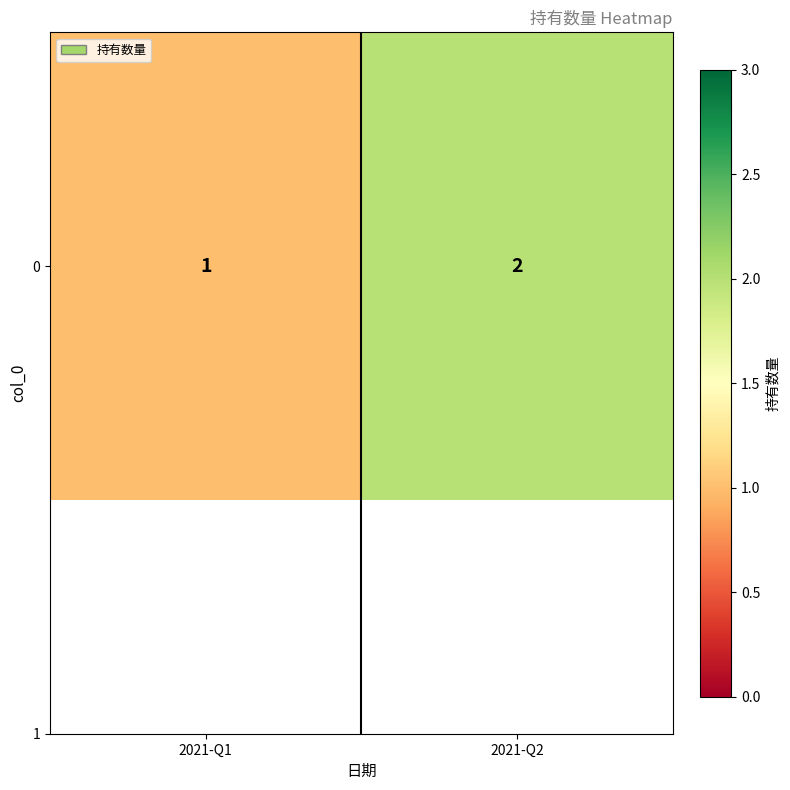

What is the average value?

2